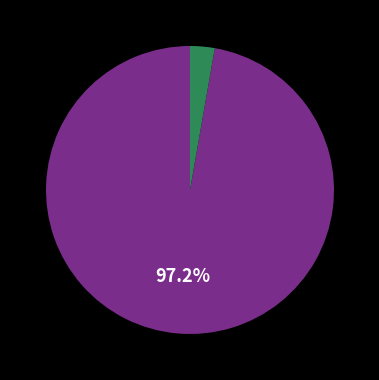

Does any single category account for the majority?

Yes